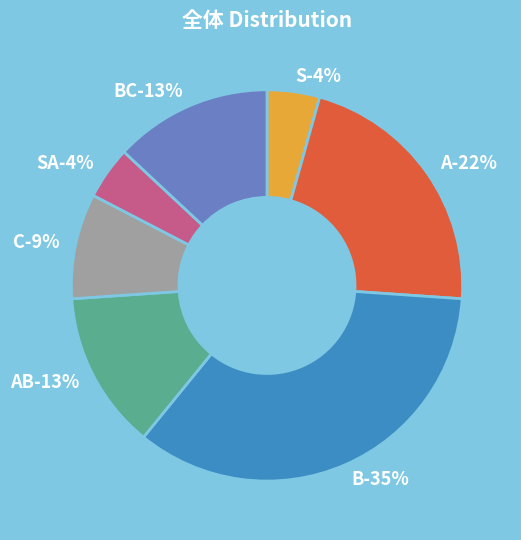

Is there a majority slice in this chart?

No